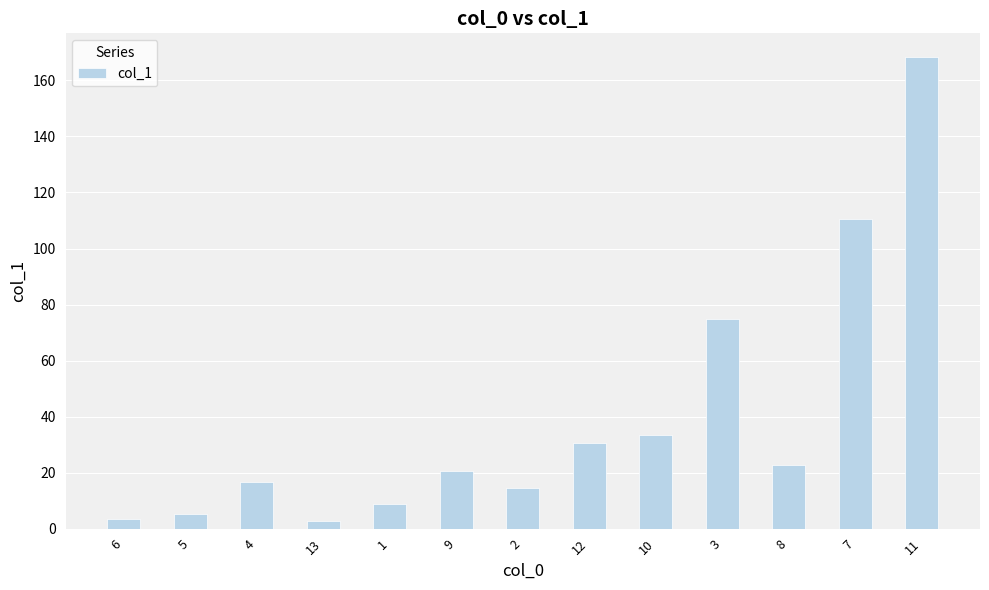

What is the label of the 13th bar from the right?

6